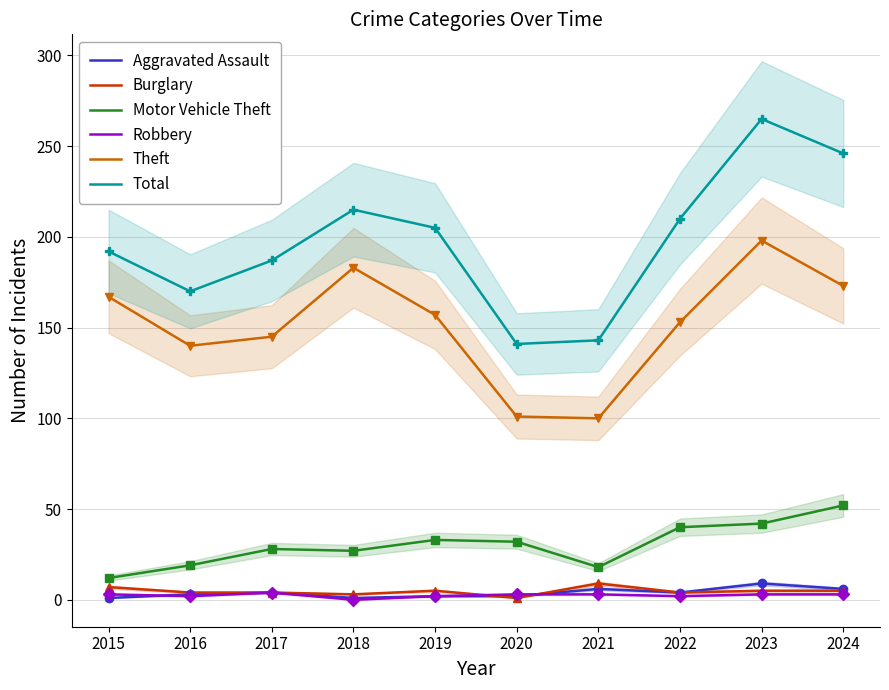

Reading left to right, what are all the values shown in this chart?

Aggravated Assault: 1	3	4	1	2	2	6	4	9	6
Burglary: 7	4	4	3	5	1	9	4	5	5
Motor Vehicle Theft: 12	19	28	27	33	32	18	40	42	52
Robbery: 3	2	4	0	2	3	3	2	3	3
Theft: 167	140	145	183	157	101	100	153	198	173
Total: 192	170	187	215	205	141	143	210	265	246